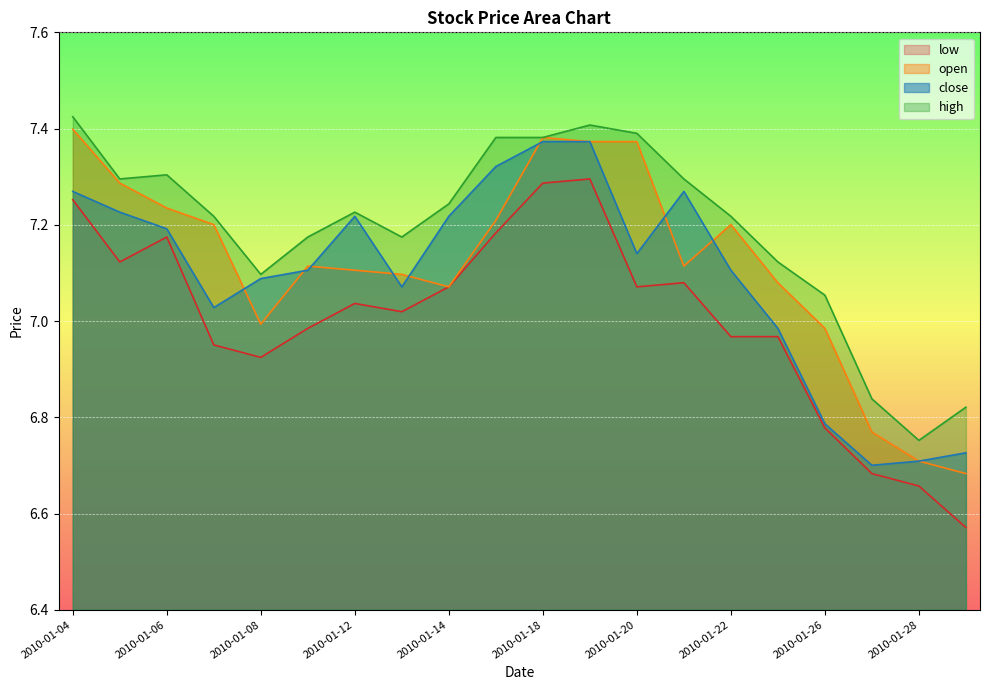

Which category has the highest value across all series?

2010-01-04